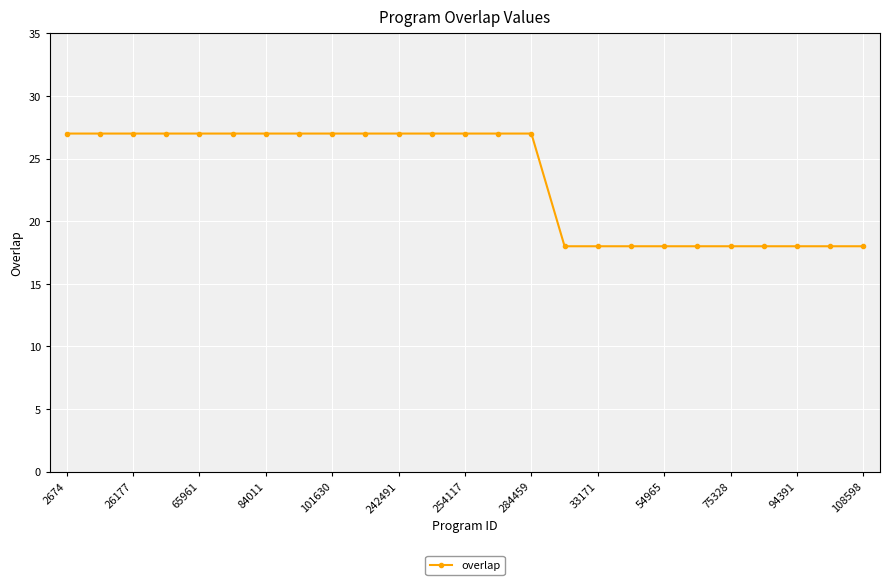

What is the value of the 6th point from the left?

27